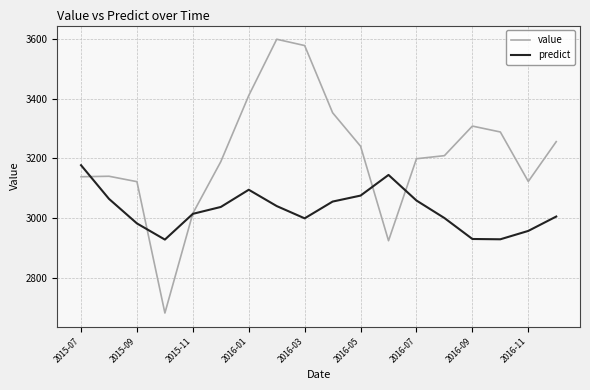

At how many categories does at least one series exceed 2939?

17